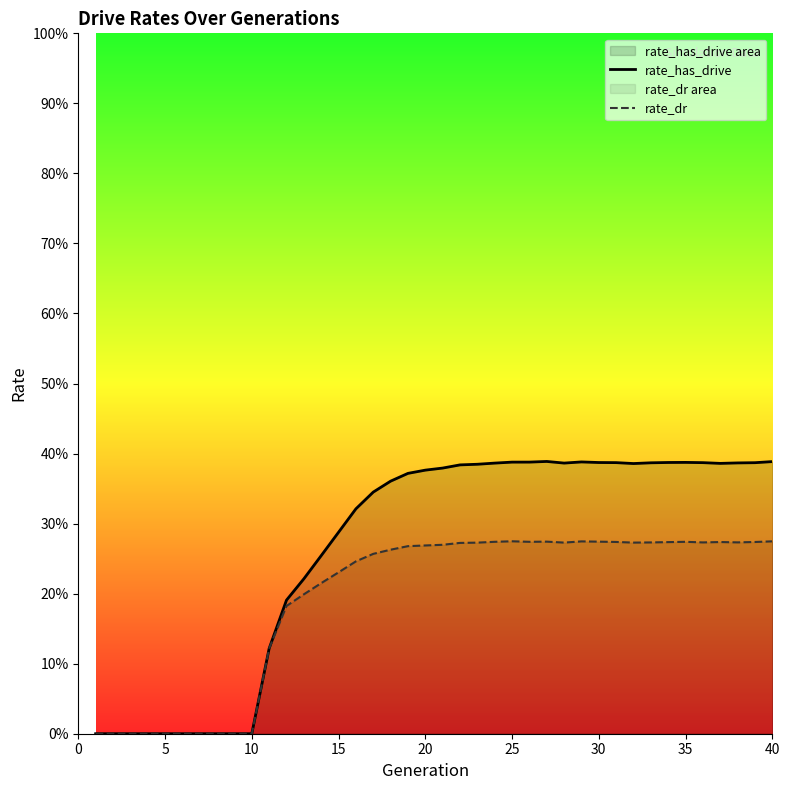

The value of rate_has_drive at 21 is 0.1. True or false?

False